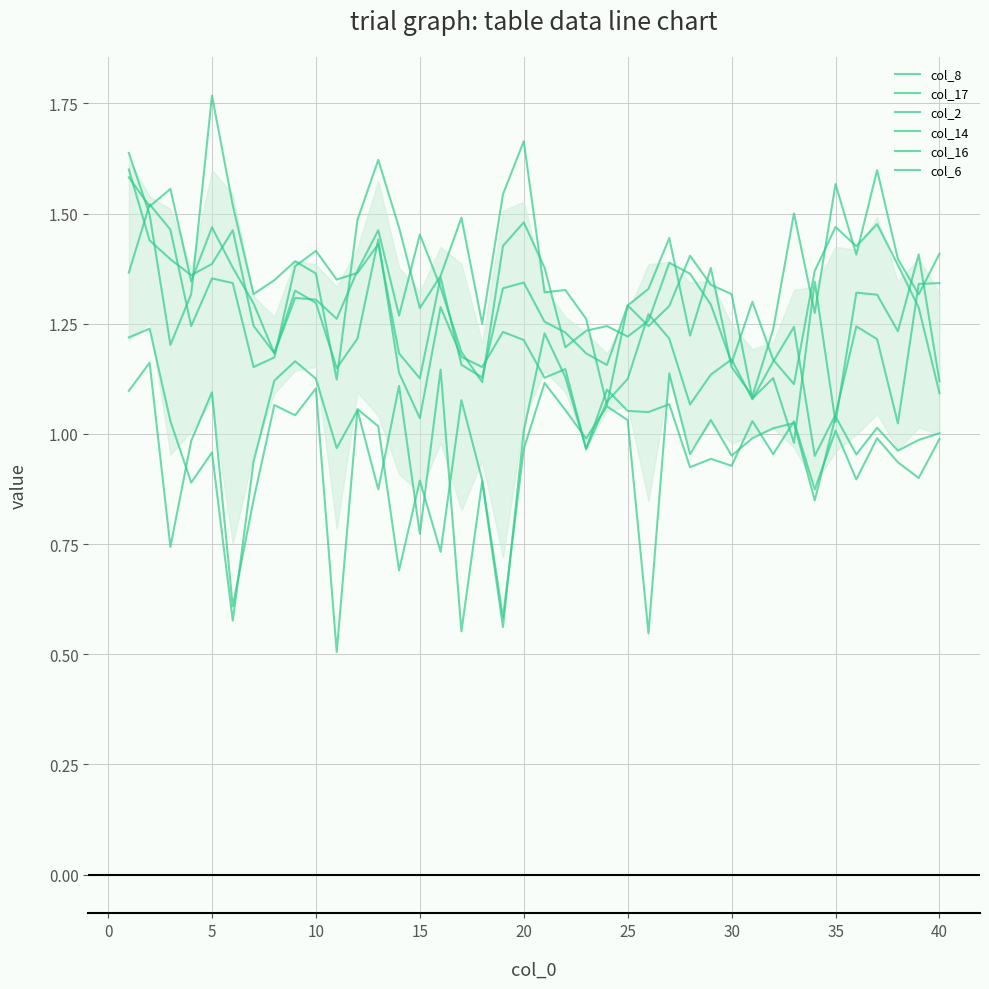

True or false: col_16 and col_8 intersect in this chart.

False